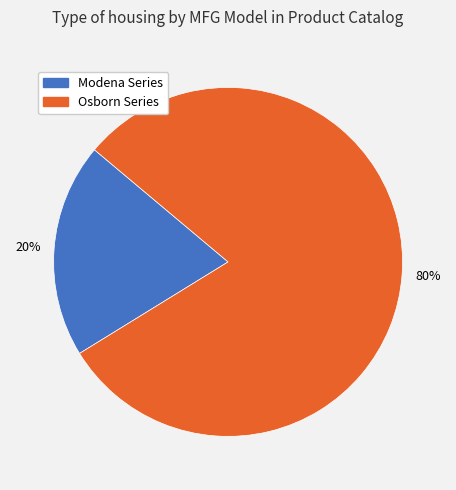

What is the ratio of the value at Osborn Series to the value at Modena Series?

4.0